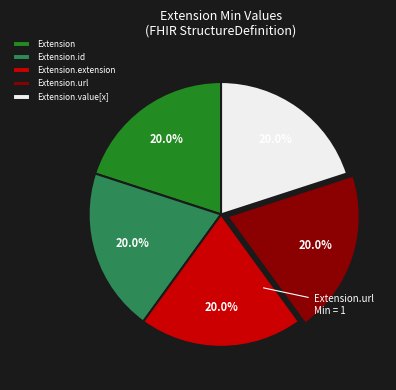

Does any single category account for the majority?

No